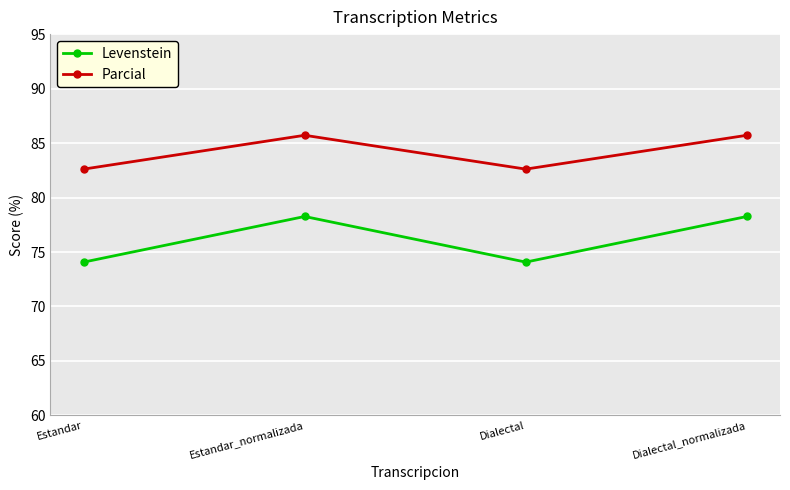

List the series in order of their overall mean, lowest first.

Levenstein, Parcial